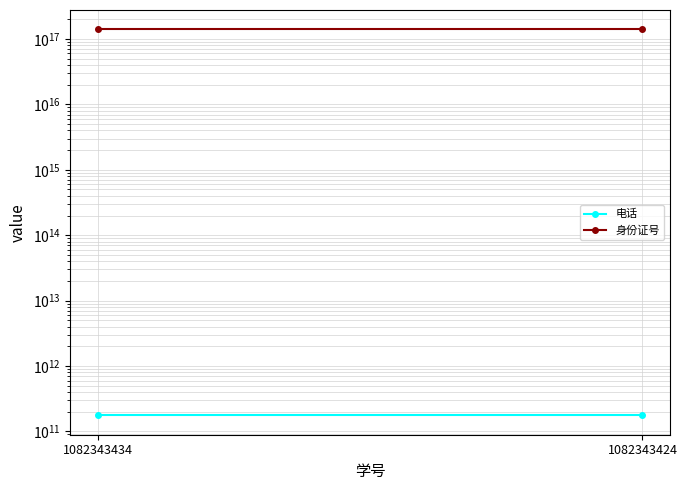

Reading left to right, extract all data points from this chart.

电话: 176089323456	176089323456
身份证号: 140402199606291664	140402199606291664